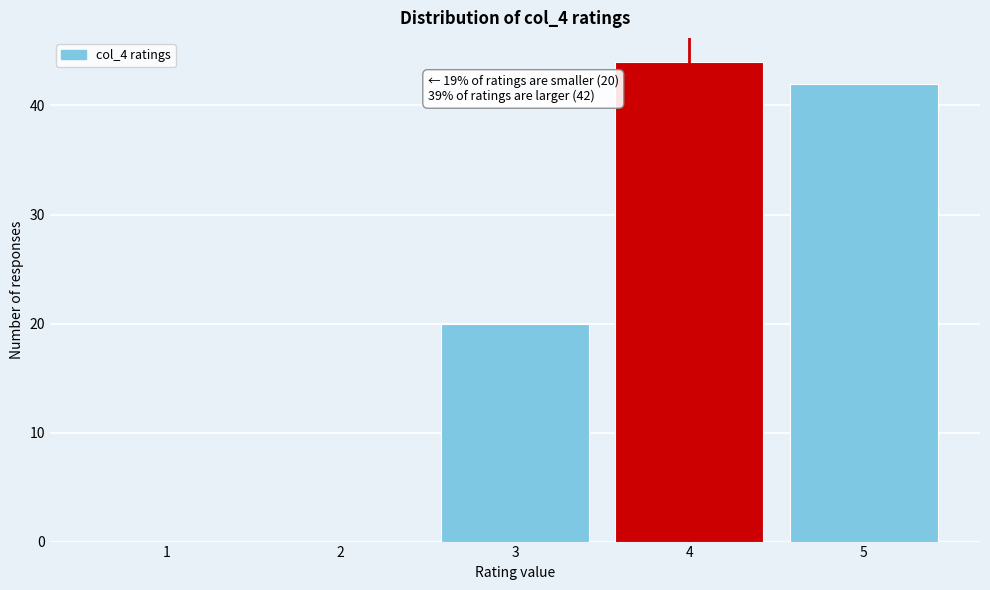

Over which range of the x-axis is the bar tallest?

3.5 to 4.5